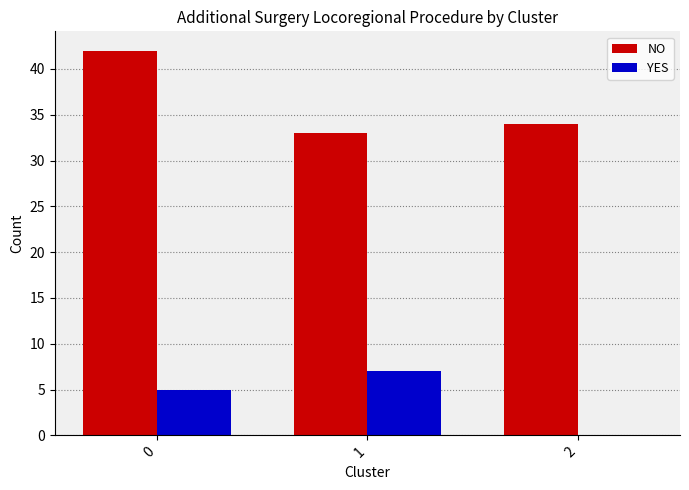

True or false: NO has a value of 21 at 2.

False